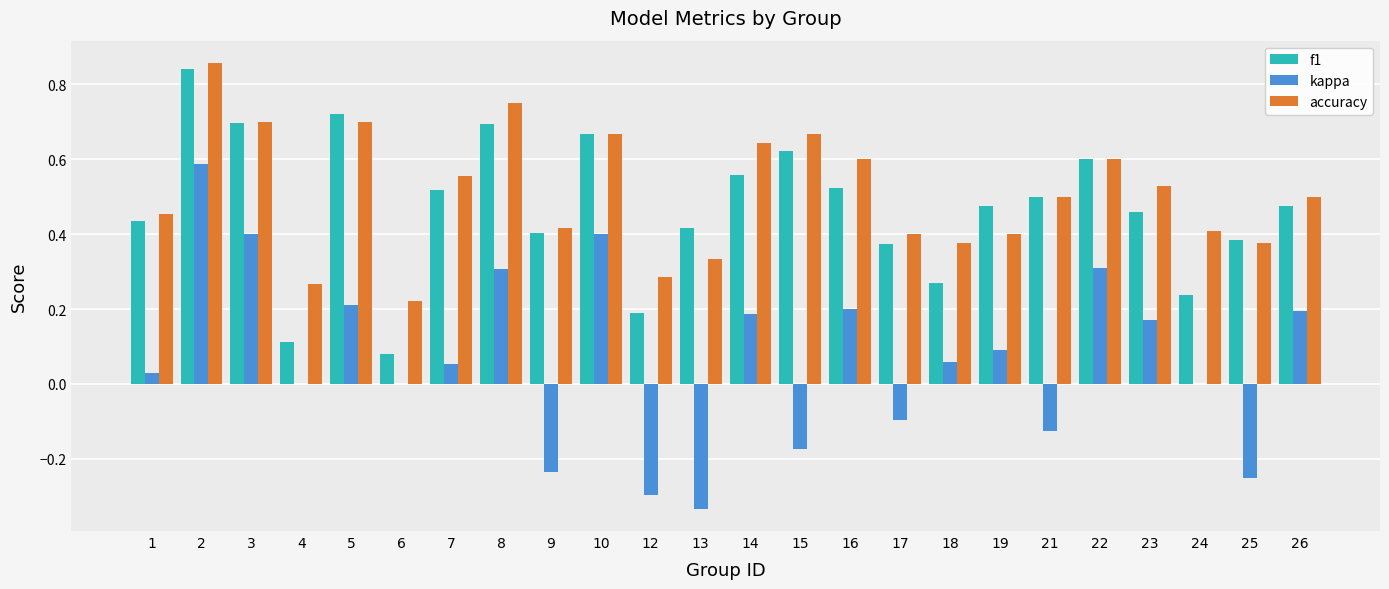

True or false: f1 has a value of 0.3 at 22.

False